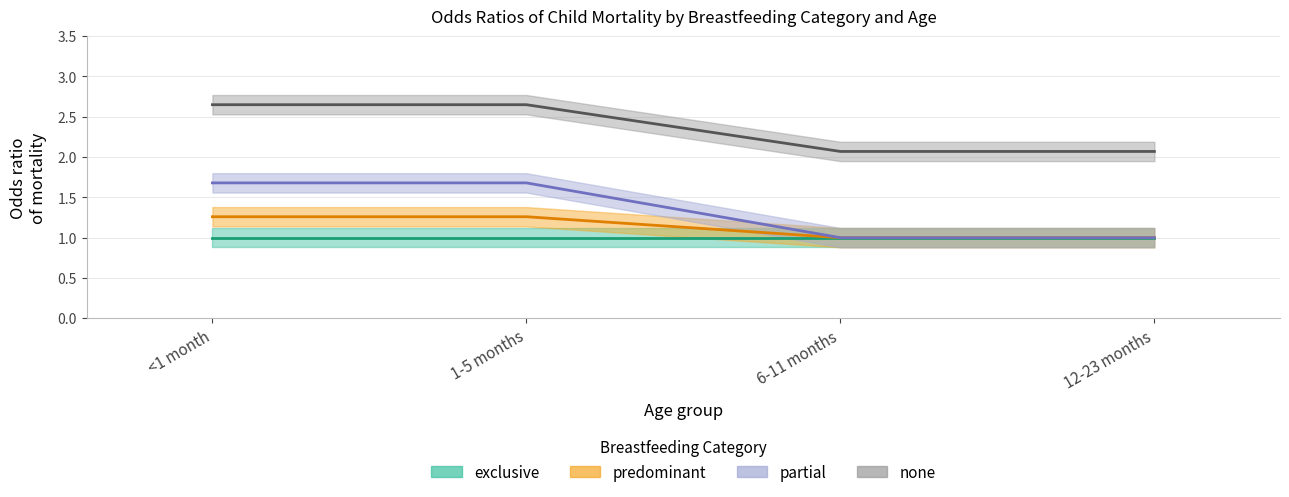

At which category is the sum across all series the highest?

<1 month